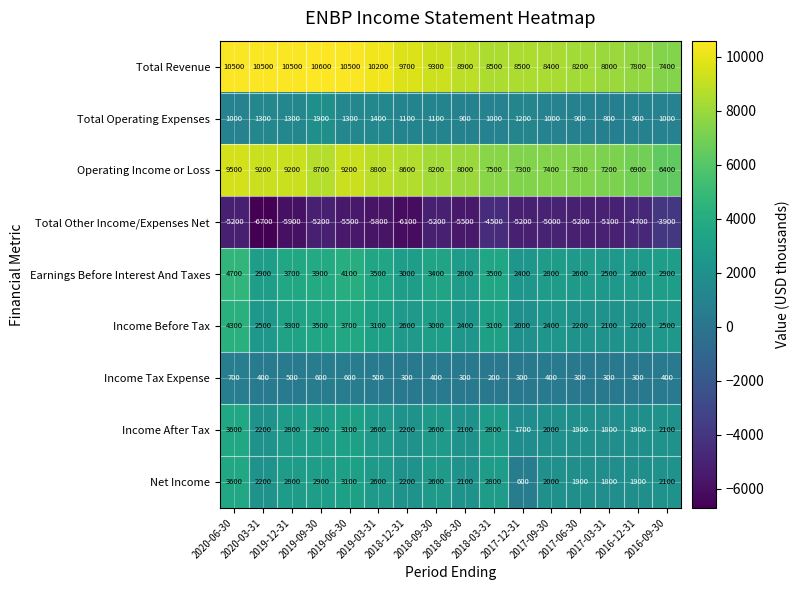

What is the maximum value shown in the chart?

10600